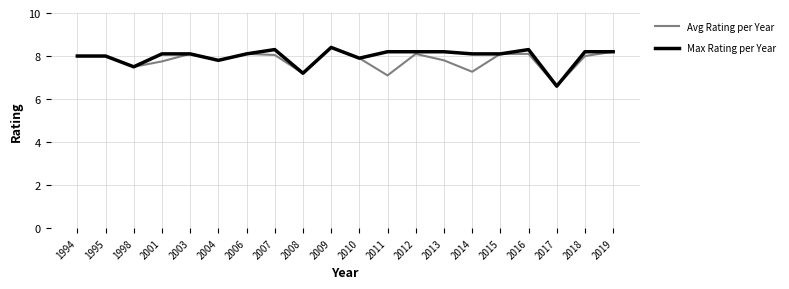

Is it true that Avg Rating per Year equals 10.5 at 2011?

False